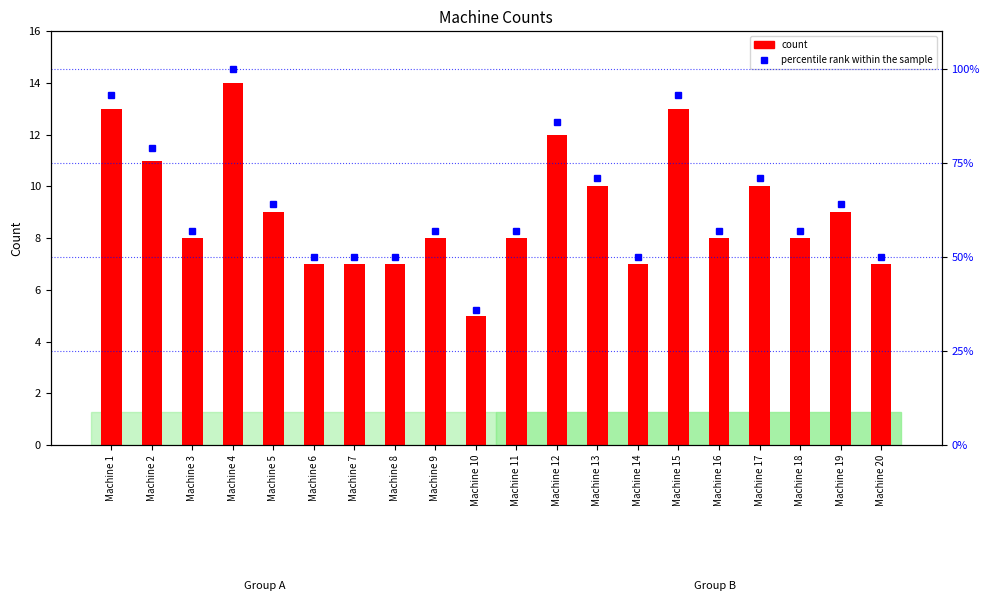

Are the bars grouped side by side (vs. stacked)?

Yes